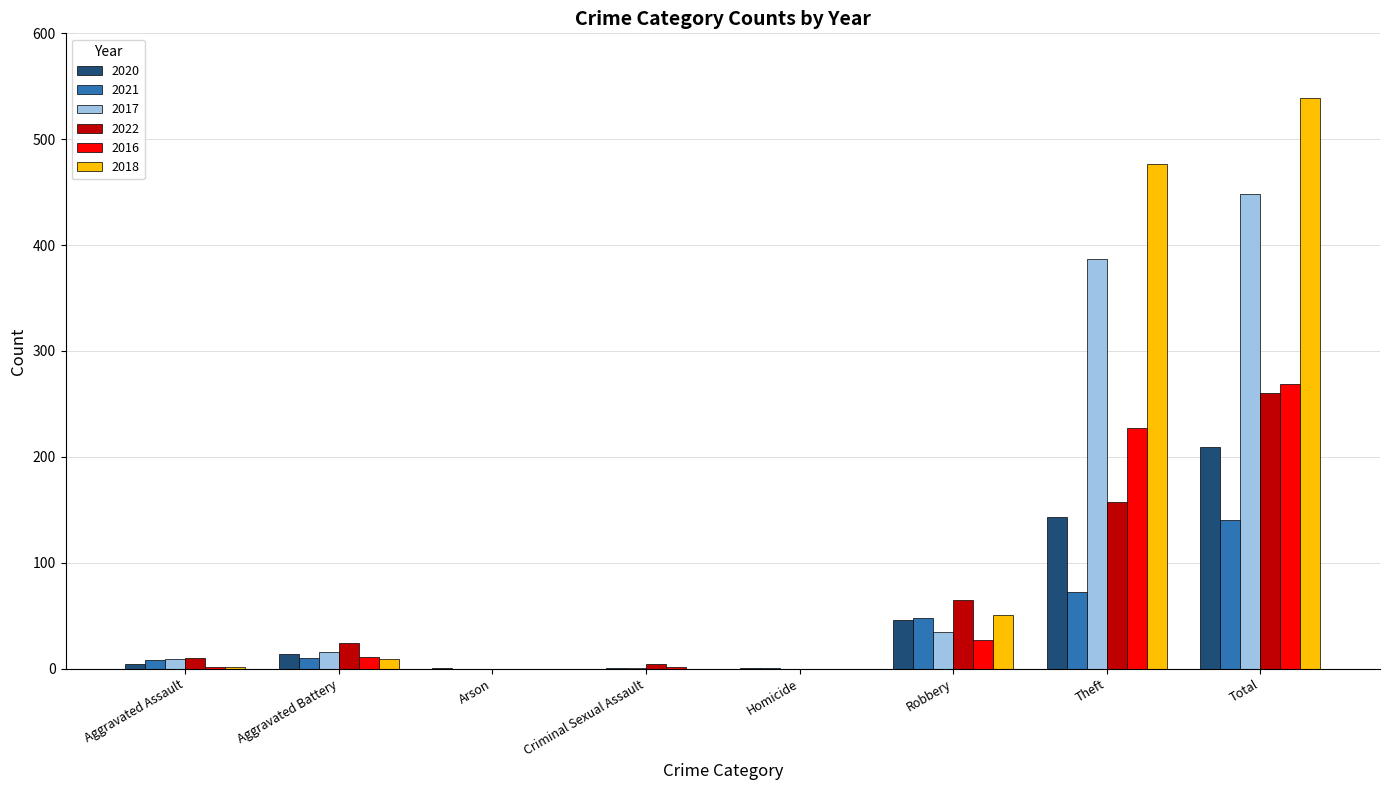

What is the sum of all 2018 values?

1078